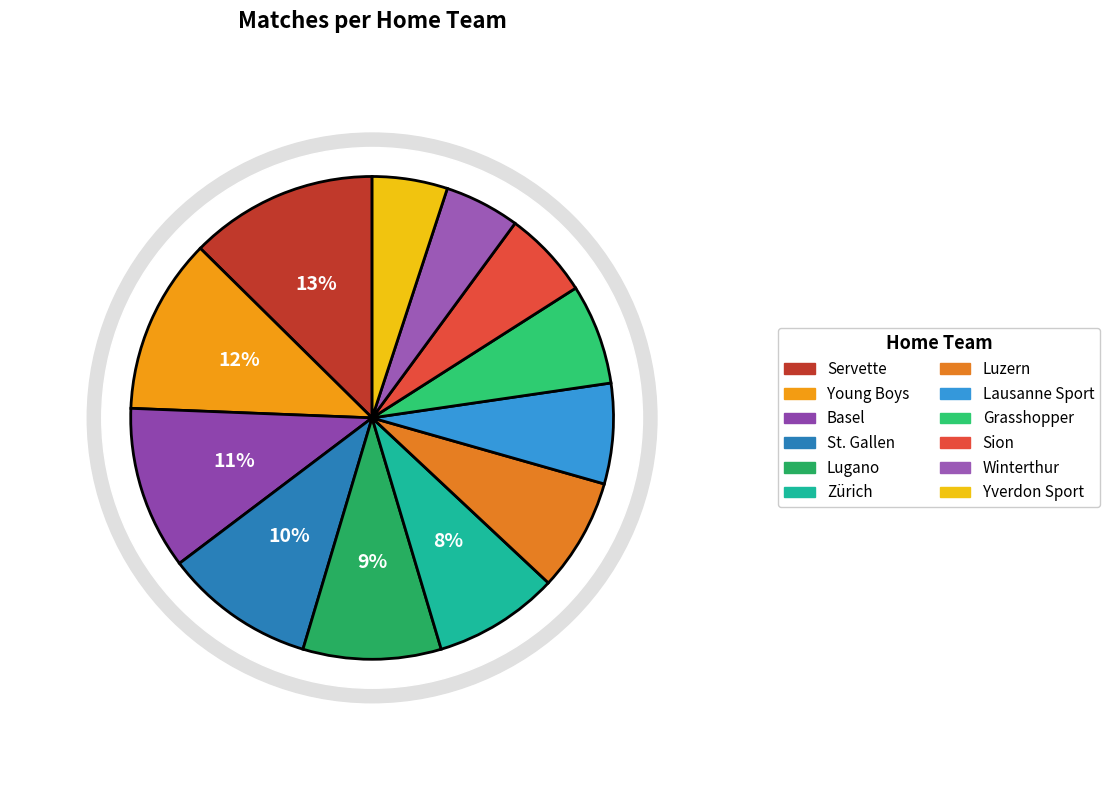

True or false: Zürich accounts for 1% of the total.

False